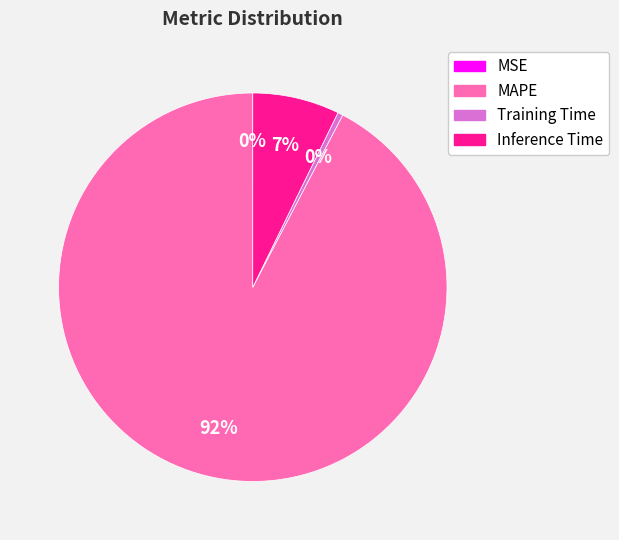

The Inference Time slice represents 7% of the pie. True or false?

True